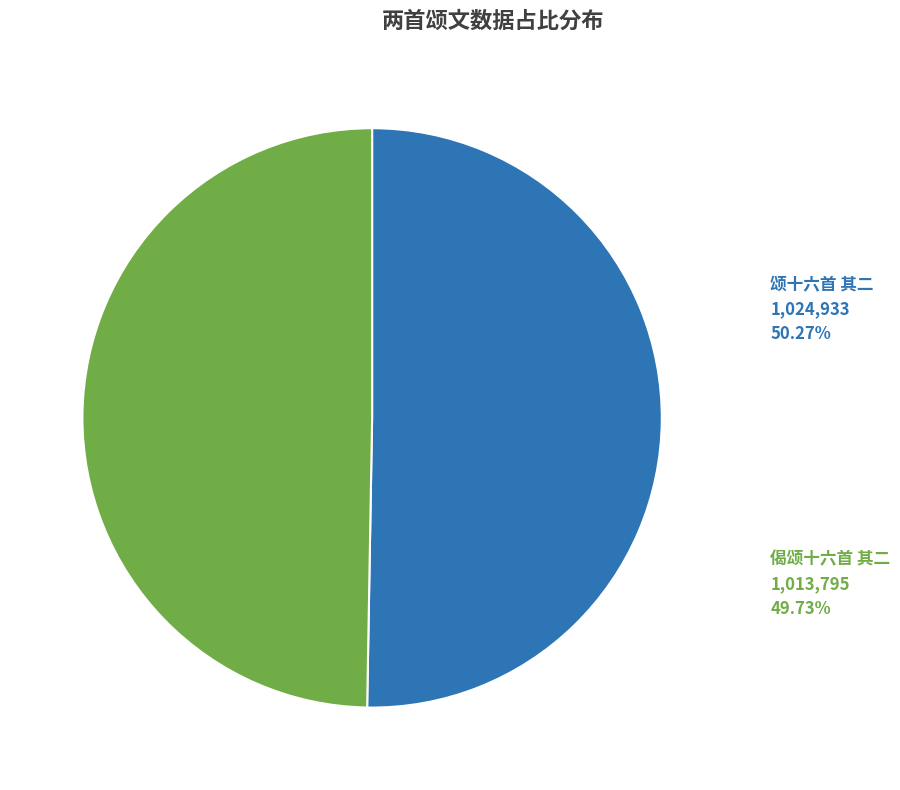

Count the number of slices in the pie.

2